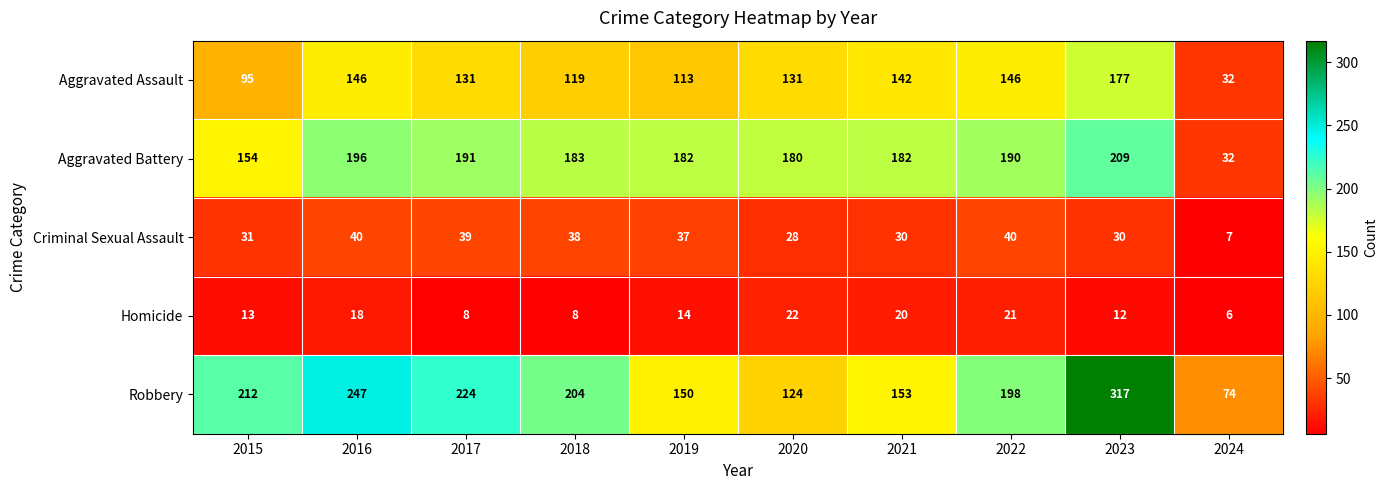

Which series has the largest total across all categories?

Robbery